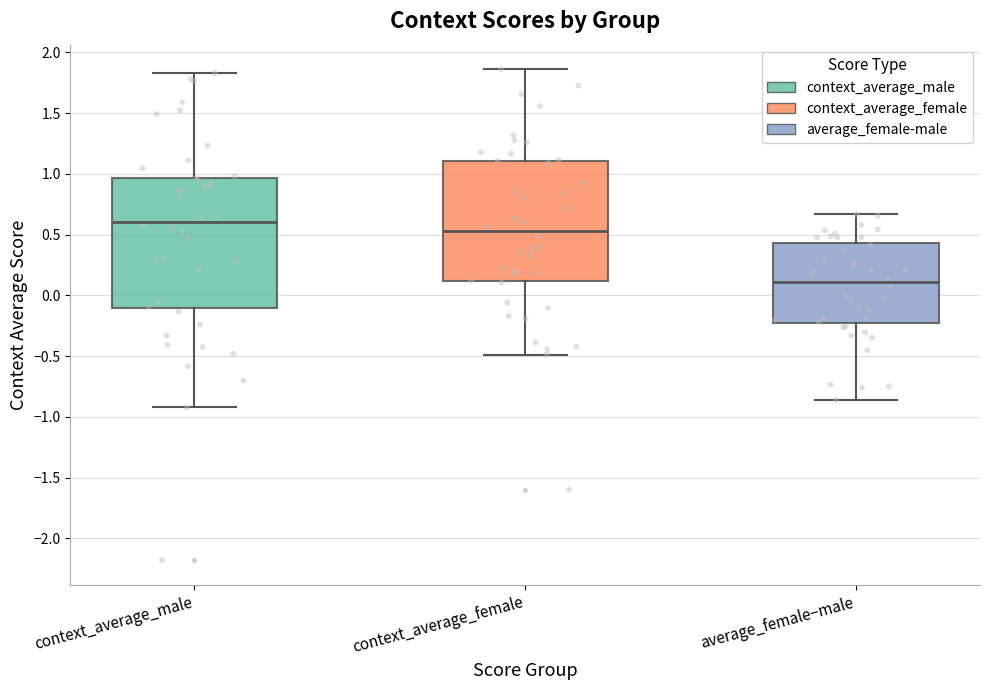

Where is the lower edge of the box for average_female−male on the y-axis? The values are not printed on the chart, so give them approximately, as read against the axis.

-0.25